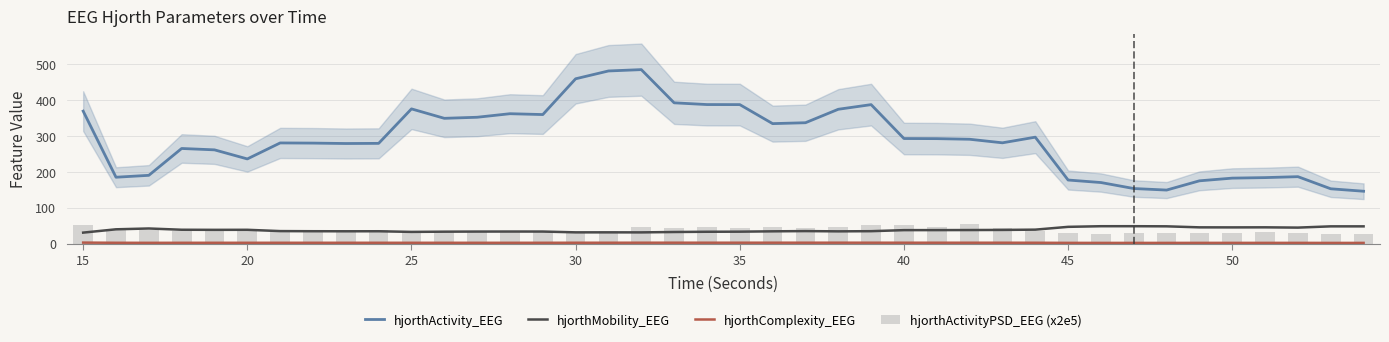

How many groups of bars are there?

40